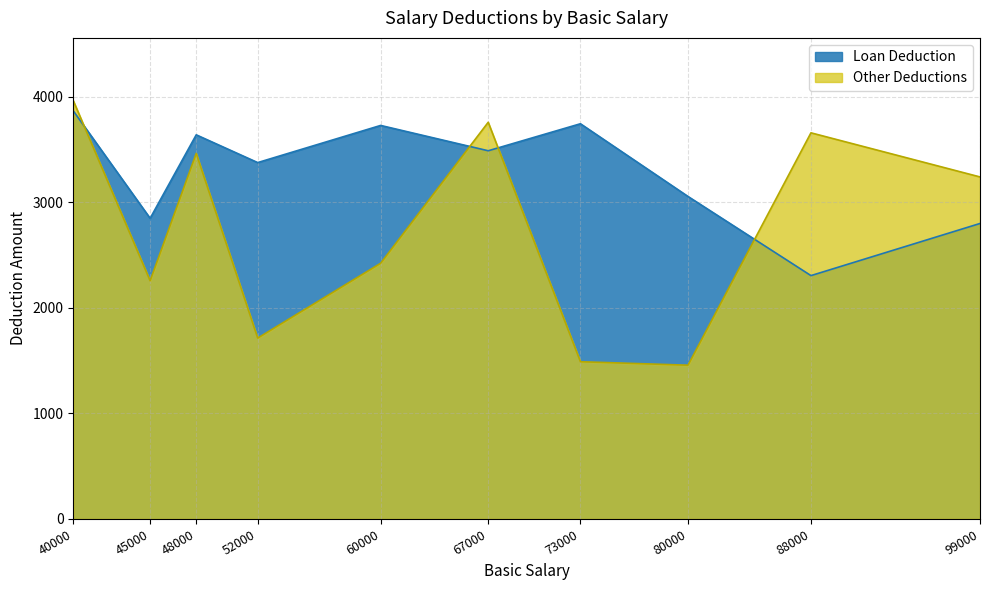

What is the total value across all series at 52000?

5091